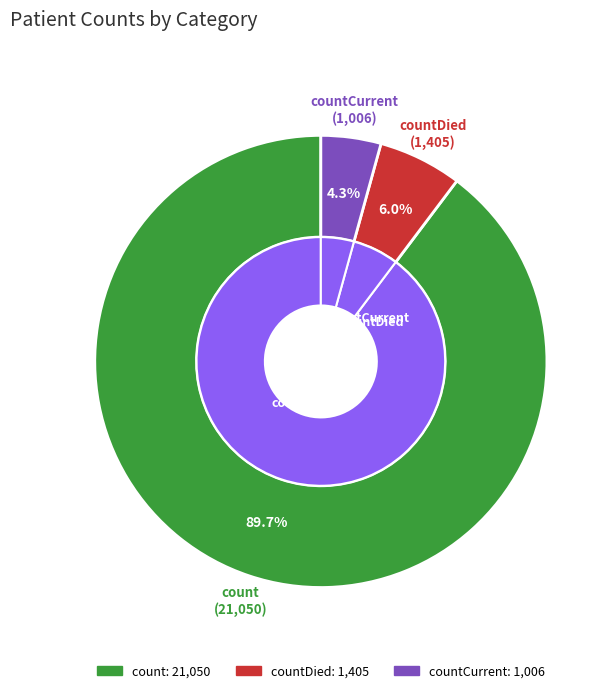

To the nearest percent, what portion does count represent?

90%